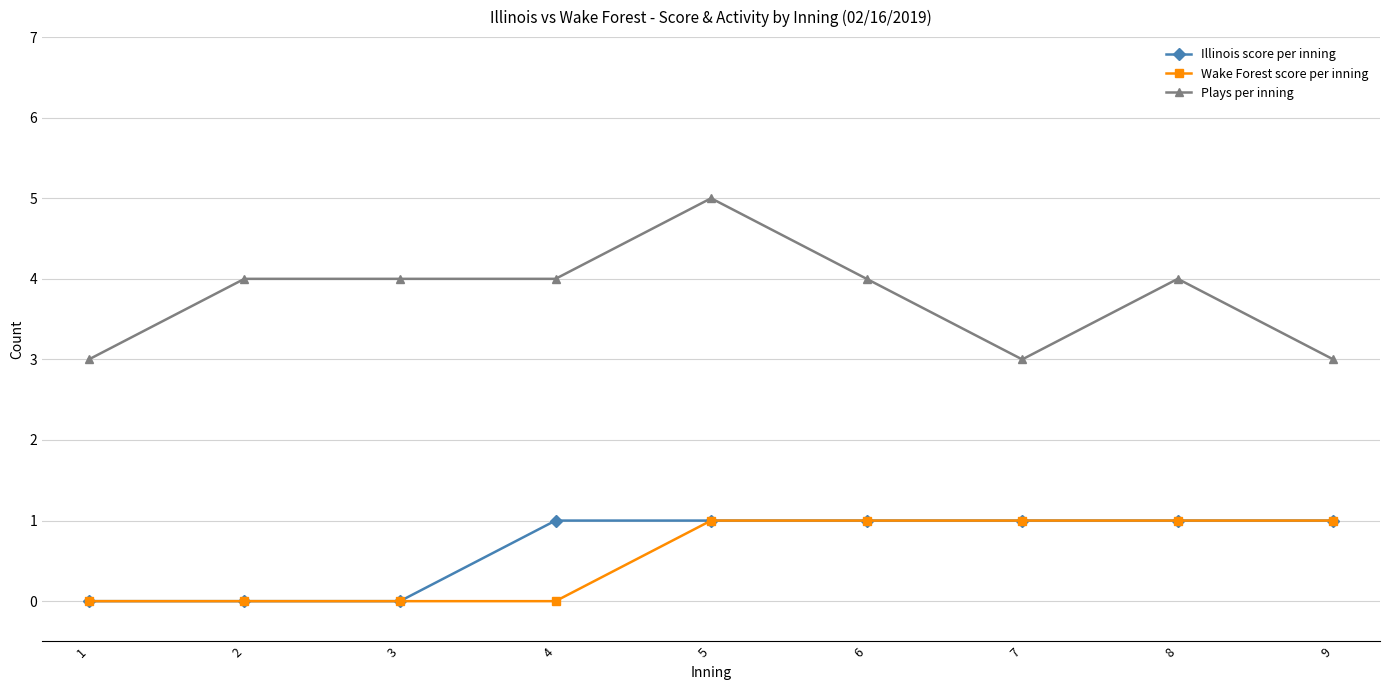

The Wake Forest score per inning series shows 0 at 8. True or false?

False